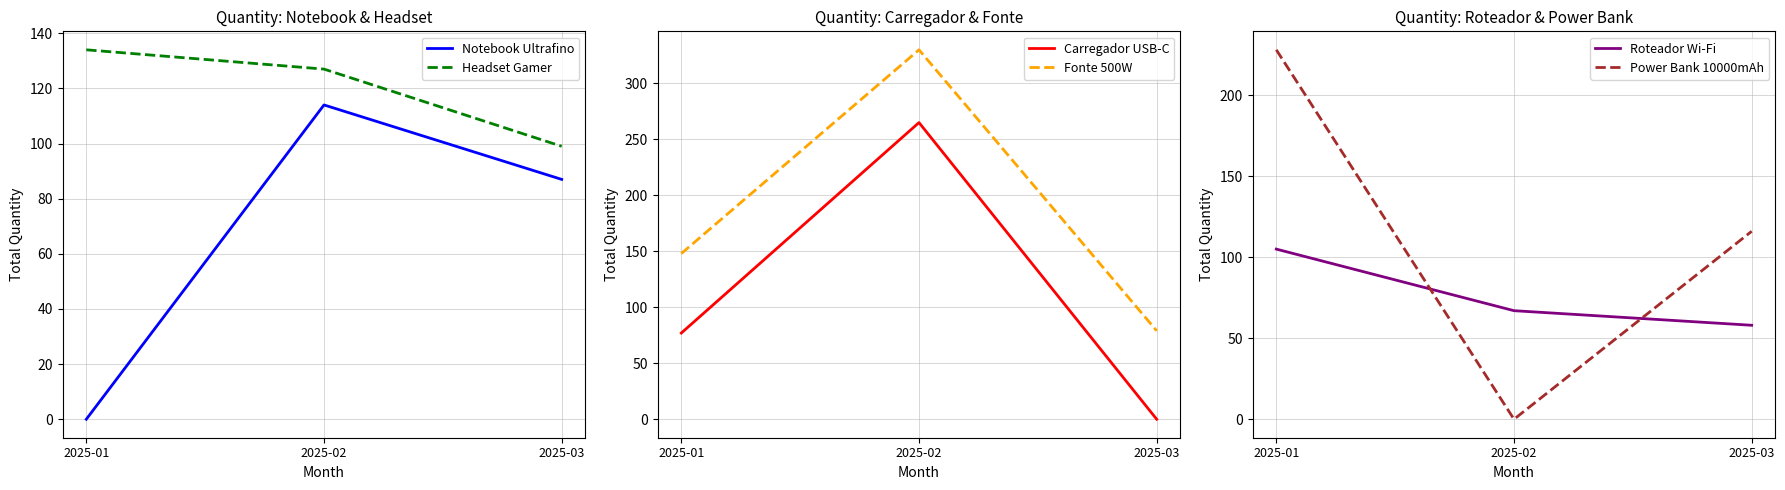

What is the spread (max minus min) of values at 2025-01?

228